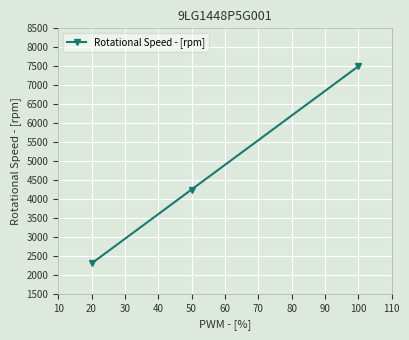

What is the change in value from 20 to 100?

+5200